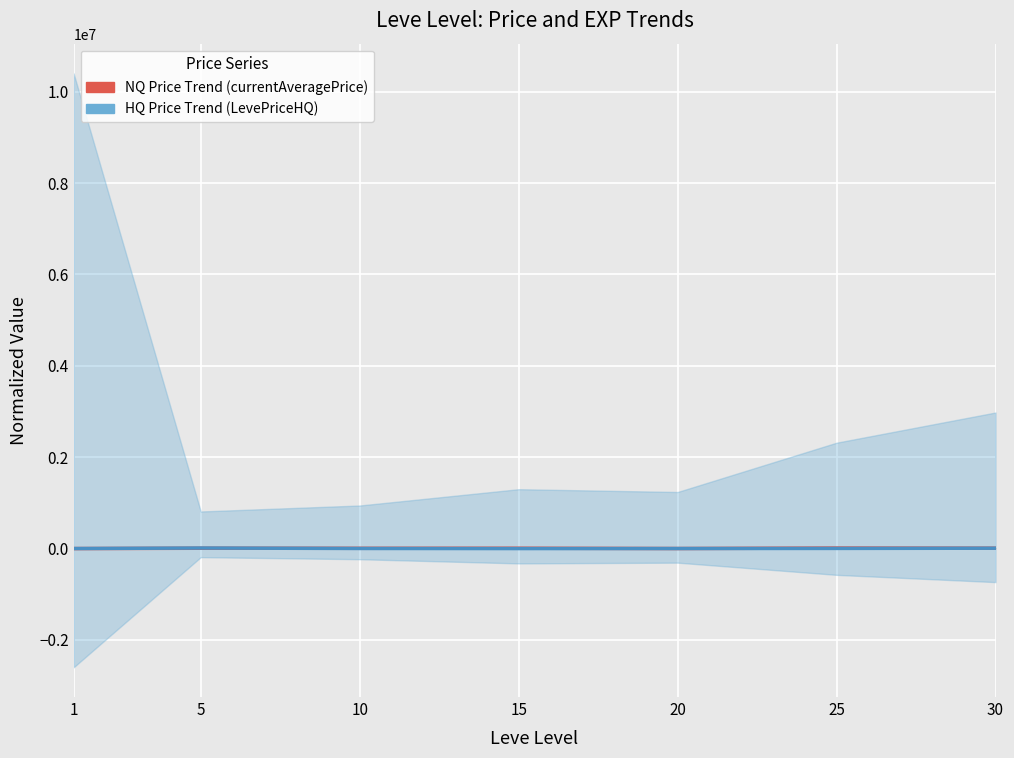

Is this an area chart (filled region under the line)?

No